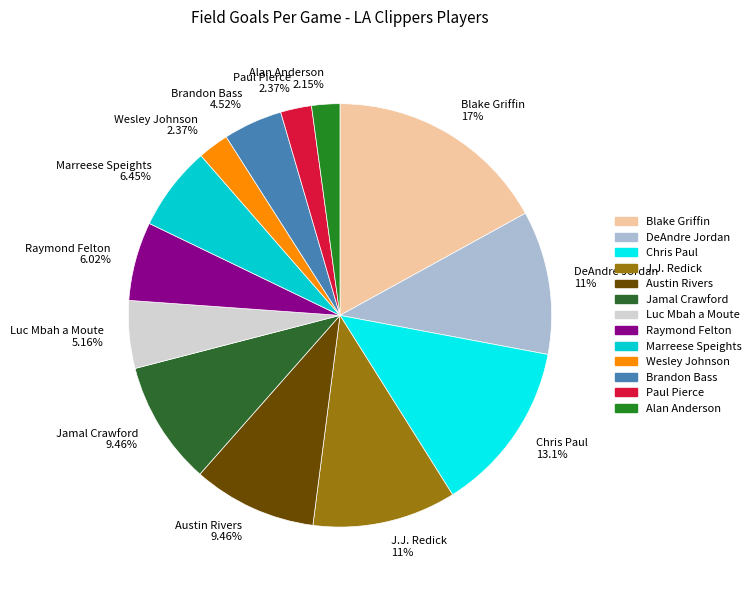

To the nearest percent, what is the average slice percentage?

8%